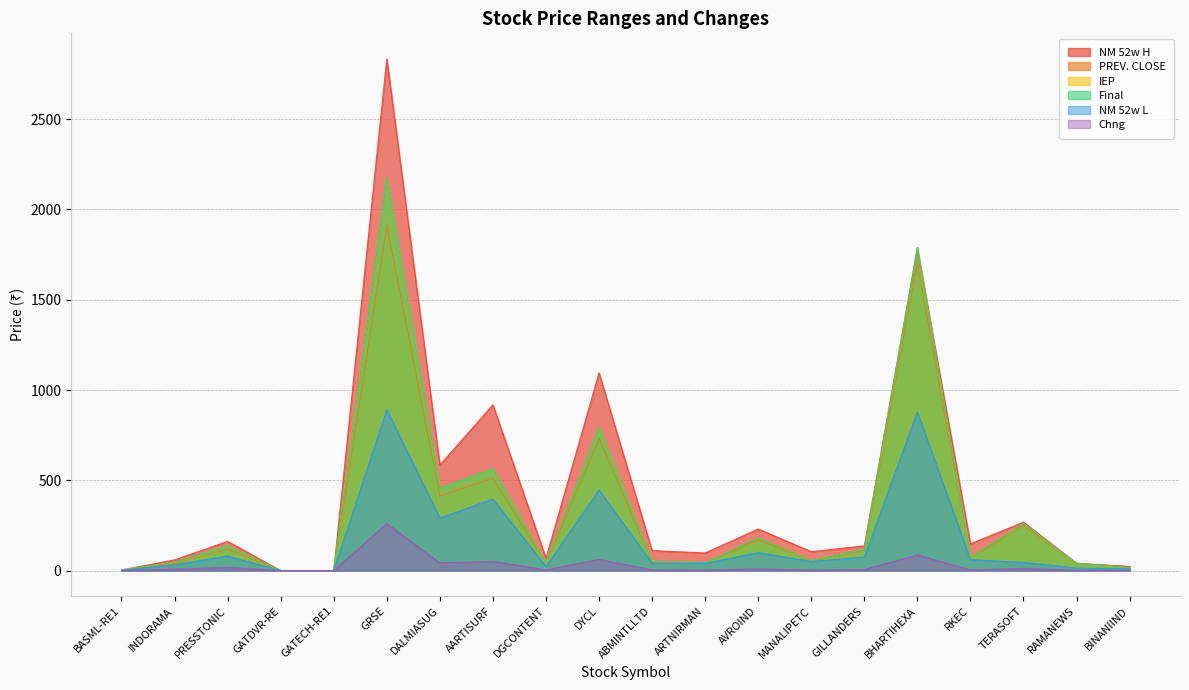

True or false: NM 52w H has a value of 1386.7 at AARTISURF.

False